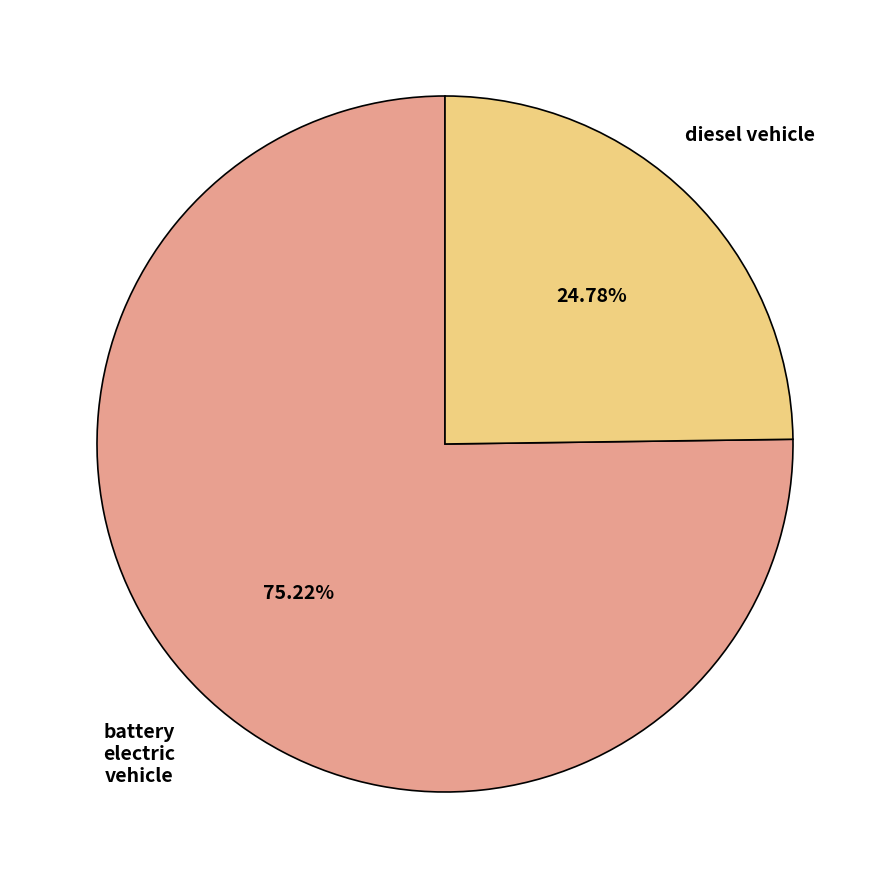

Does any single category account for the majority?

Yes